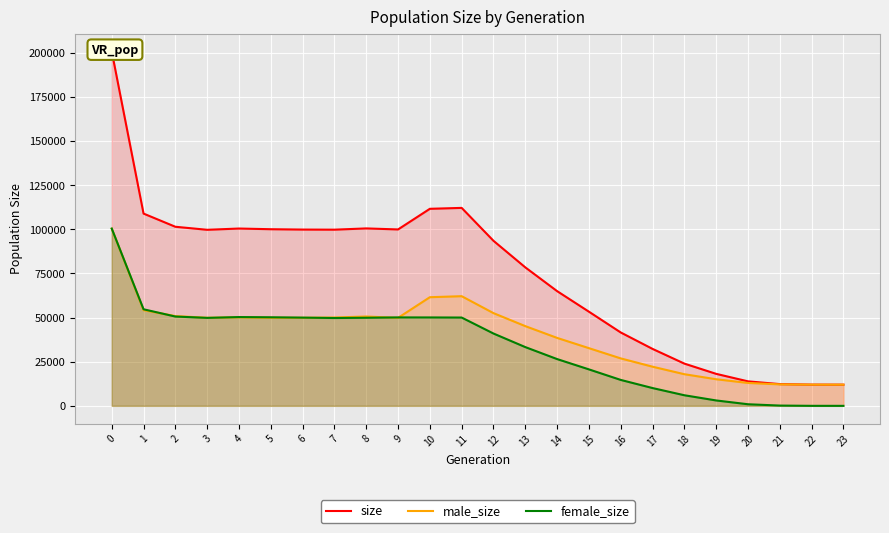

What is the sum of the size values at 8 and 3?

200247